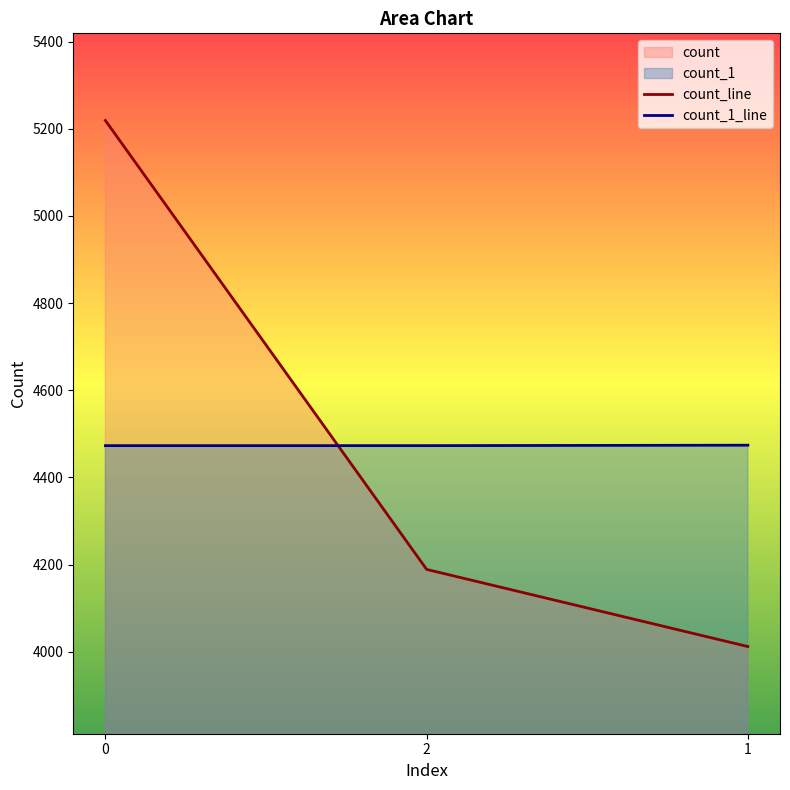

What is the difference between the highest and lowest values at 0?

746